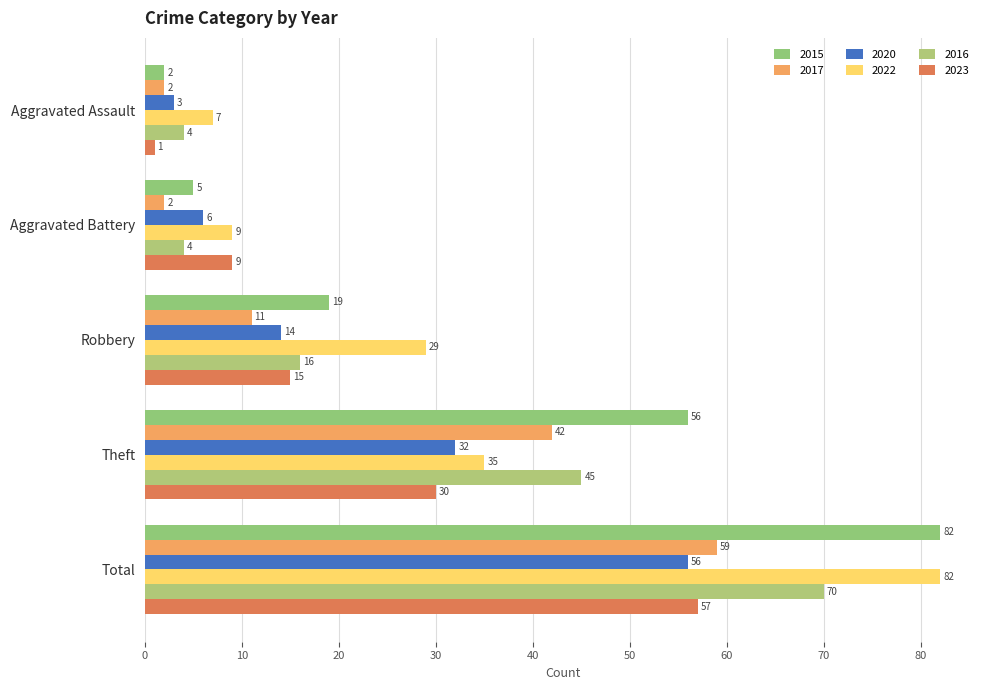

At how many categories does at least one series exceed 65?

1